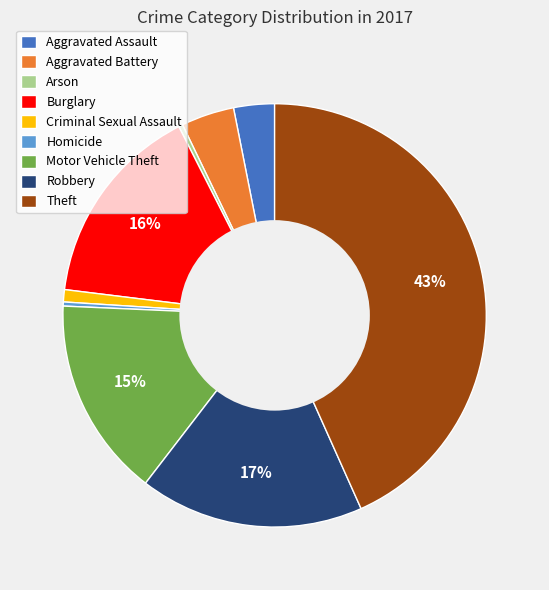

Which slice is the largest?

Theft